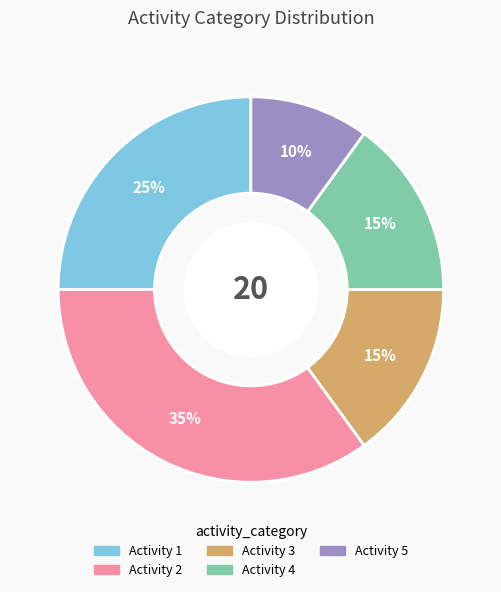

Which slice is the smallest?

Activity 5